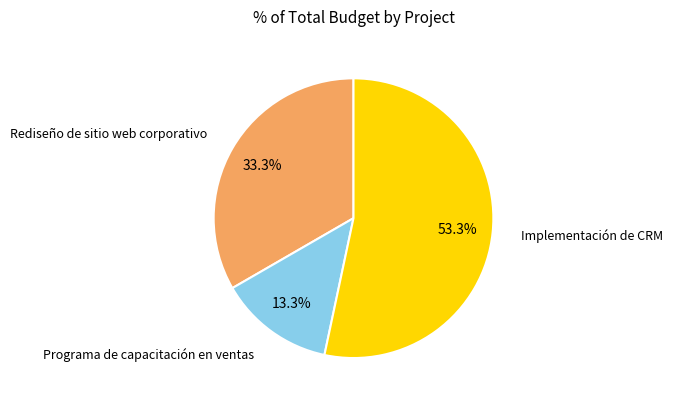

Is there any slice that represents more than half of the pie?

Yes